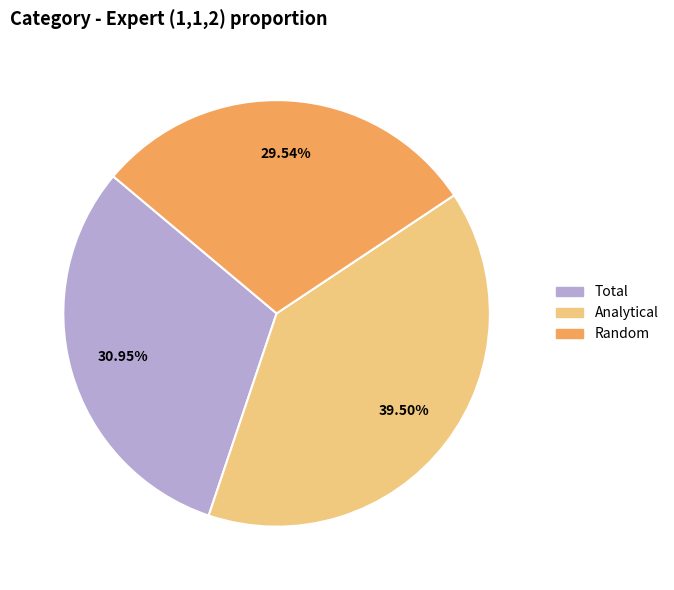

Between Total and Random, which is larger?

Total